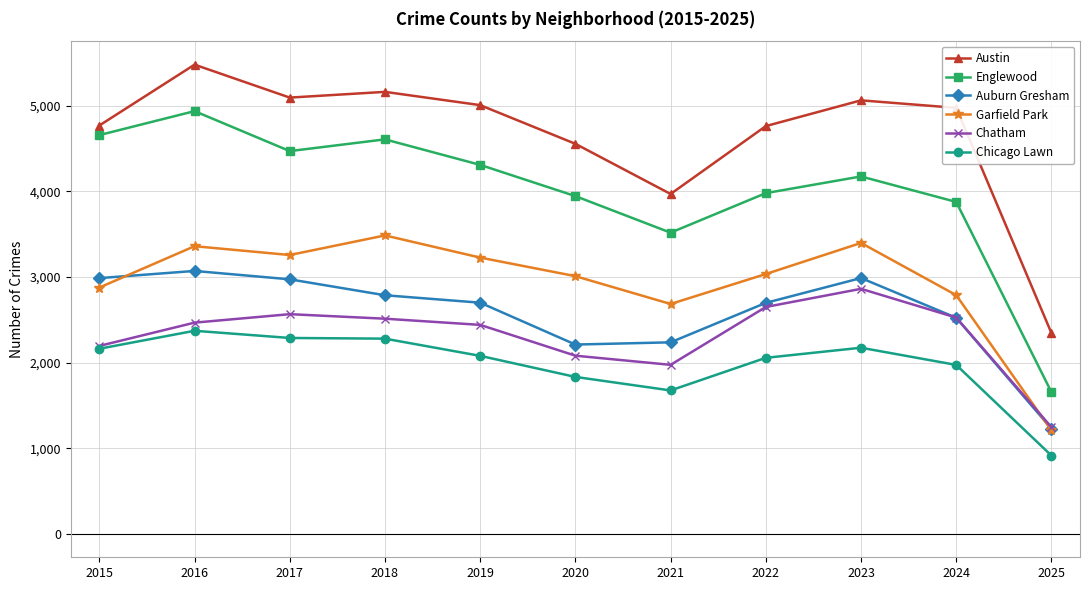

Is the value of Austin at 2015 greater than the value of Auburn Gresham at 2021?

Yes